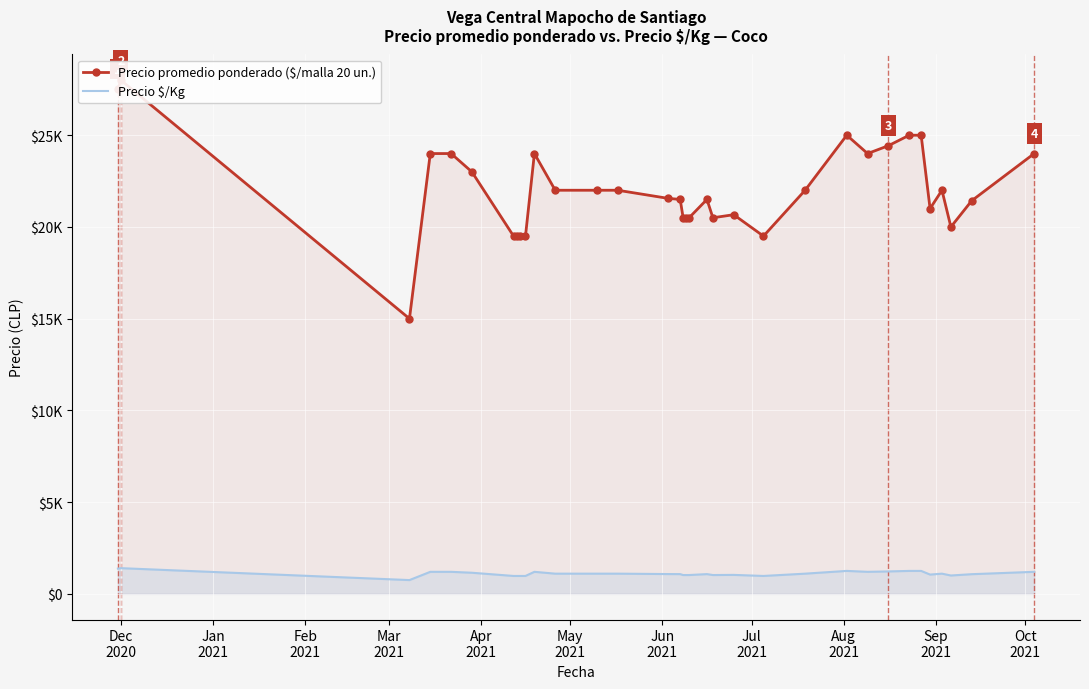

What is the minimum value shown in the chart?

750